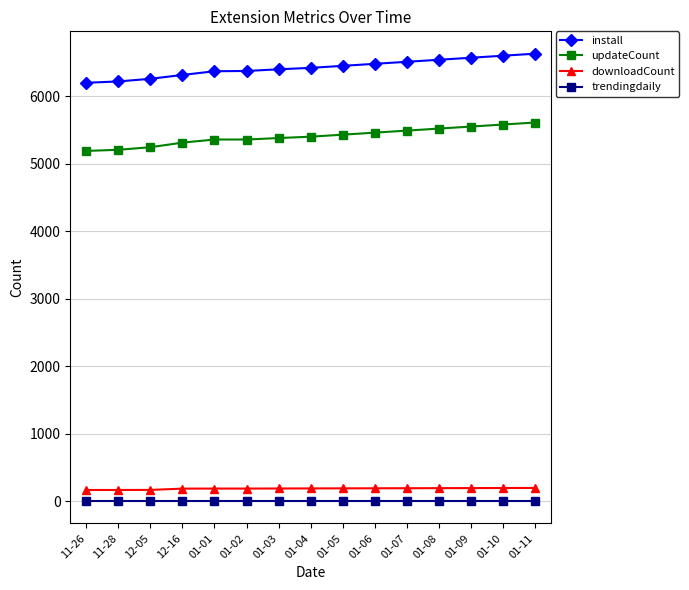

Which series has the largest range (max minus min)?

install